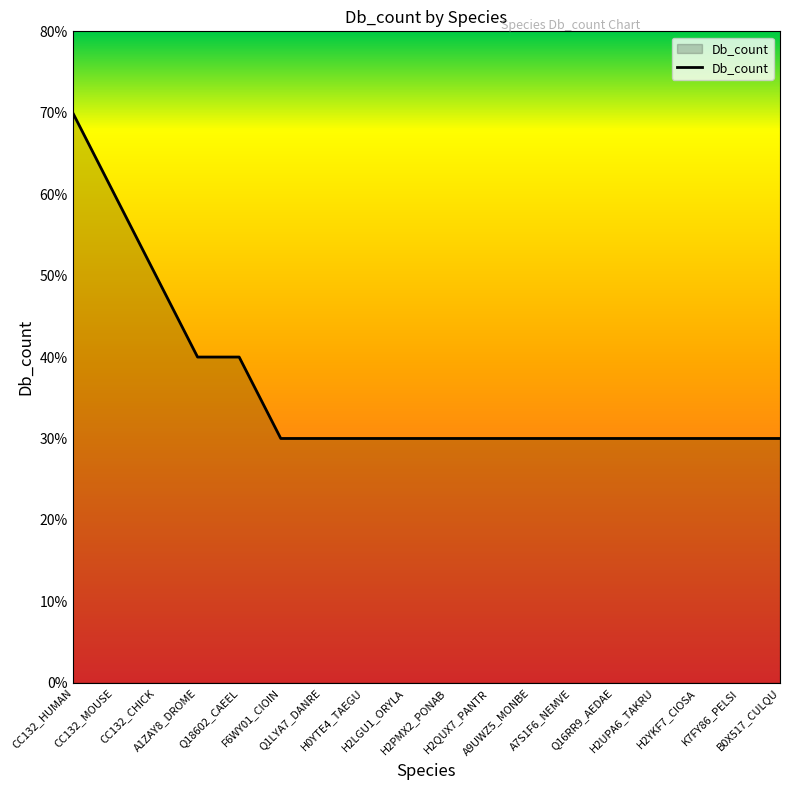

Is it true that the value at K7FY86_PELSI is 3?

True